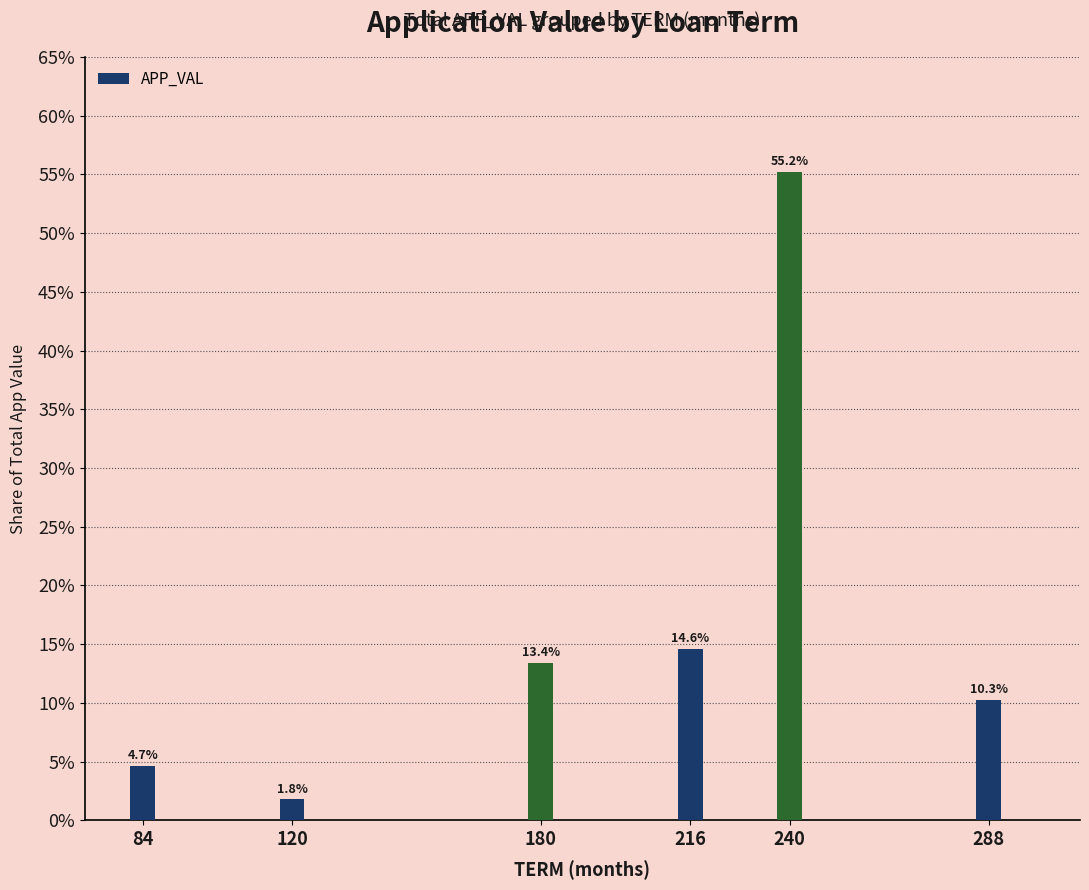

What is the approximate value at 120?

1.8